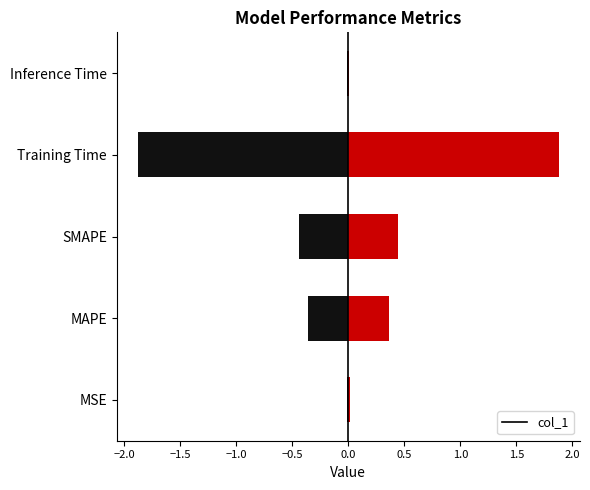

What is the label of the 1st bar from the right?

Inference Time